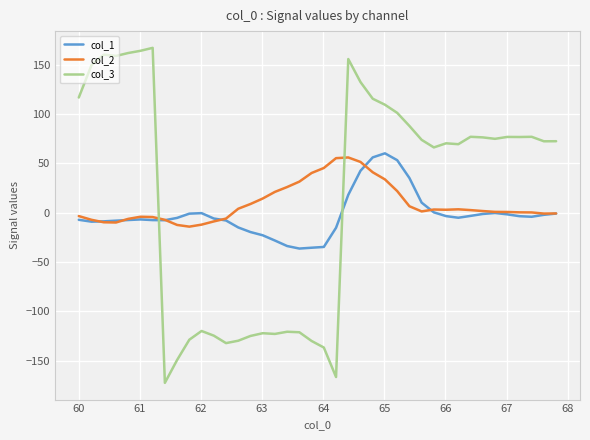

What is the greatest value displayed?

167.2